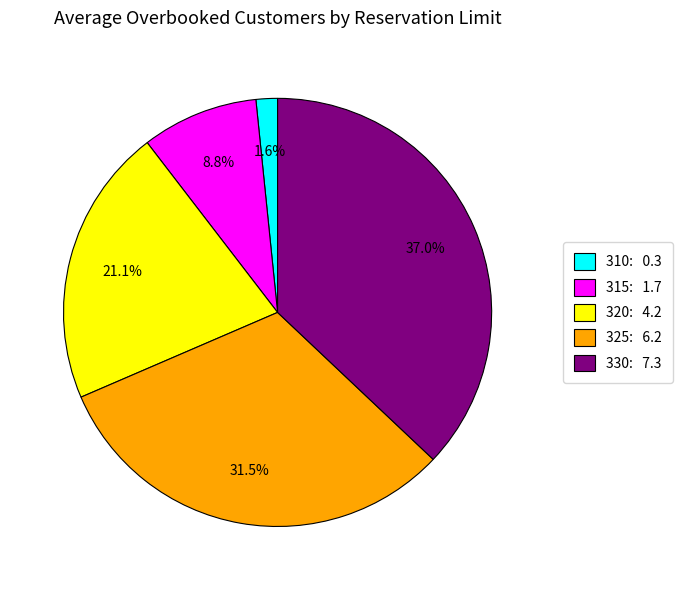

Is there a majority slice in this chart?

No